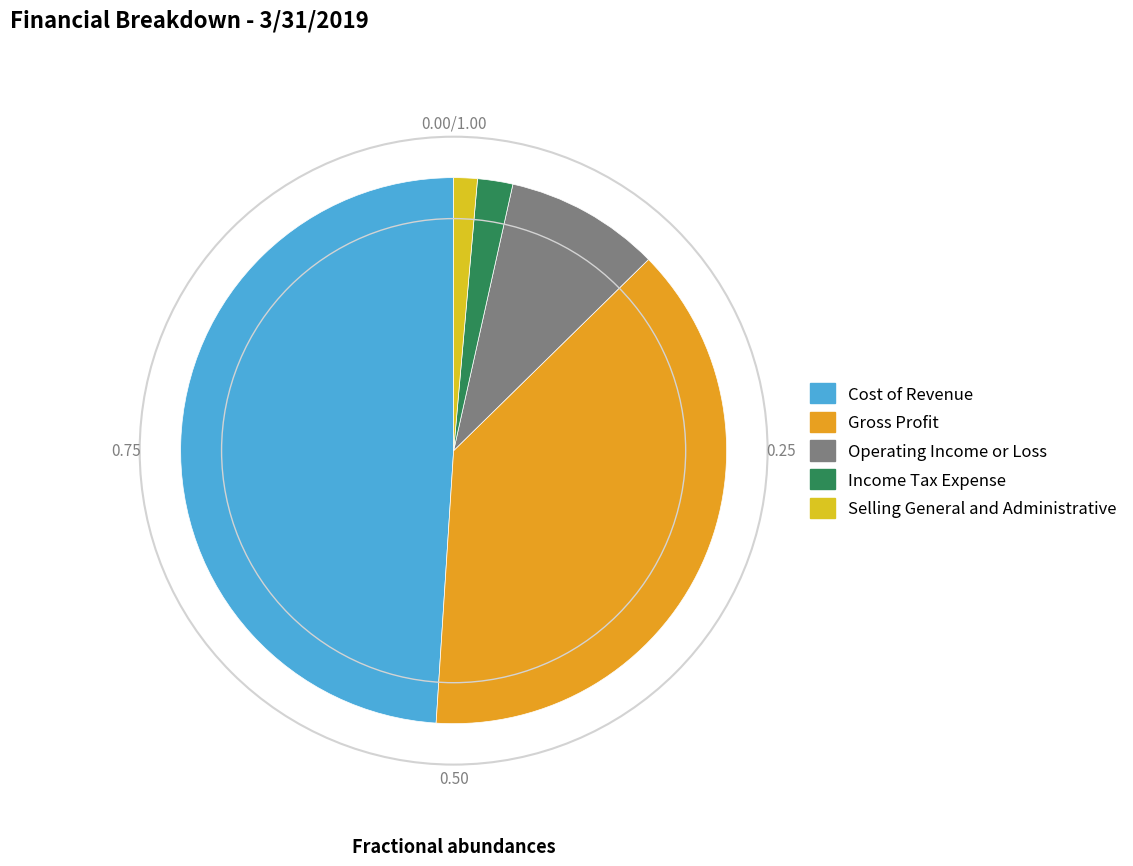

To the nearest percent, what is the combined percentage of Cost of Revenue and Operating Income or Loss?

58%